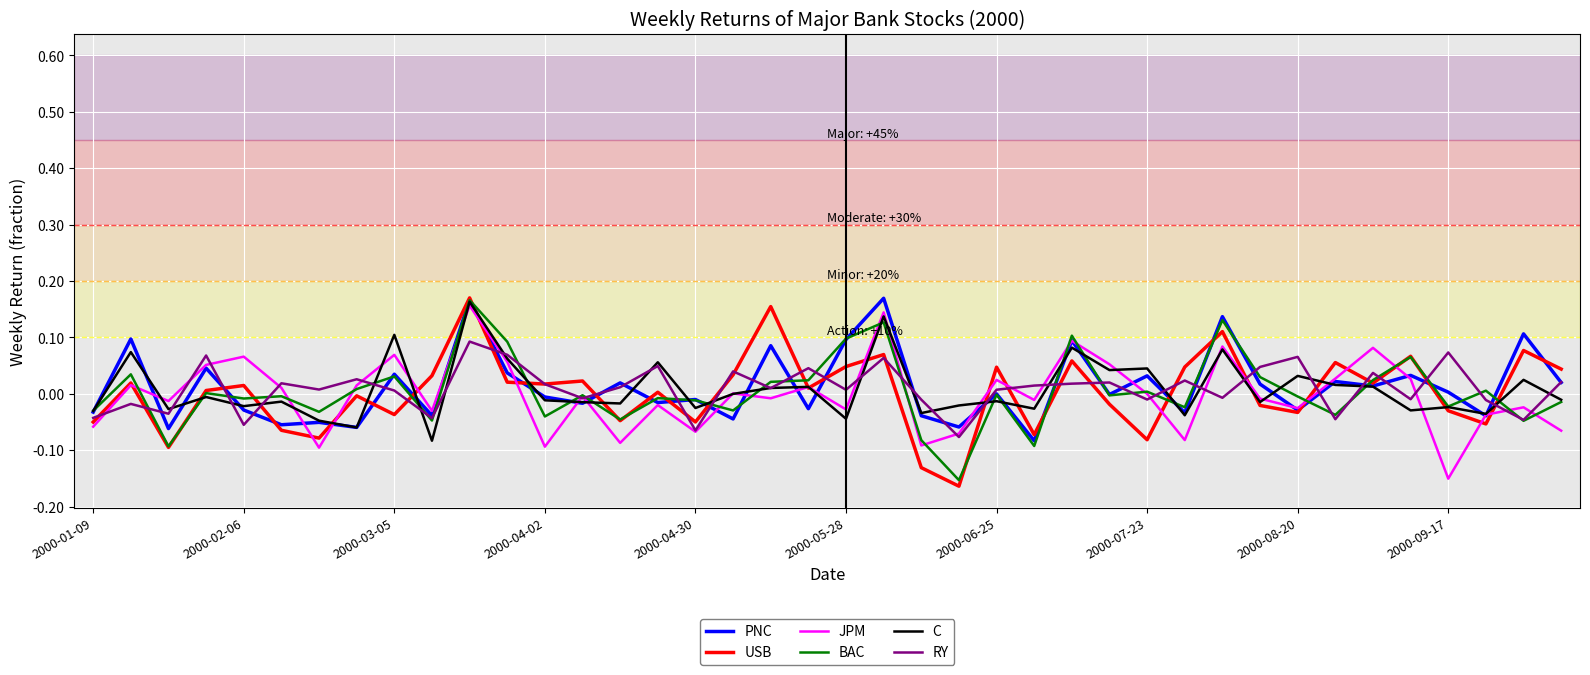

Which series has the largest range (max minus min)?

USB